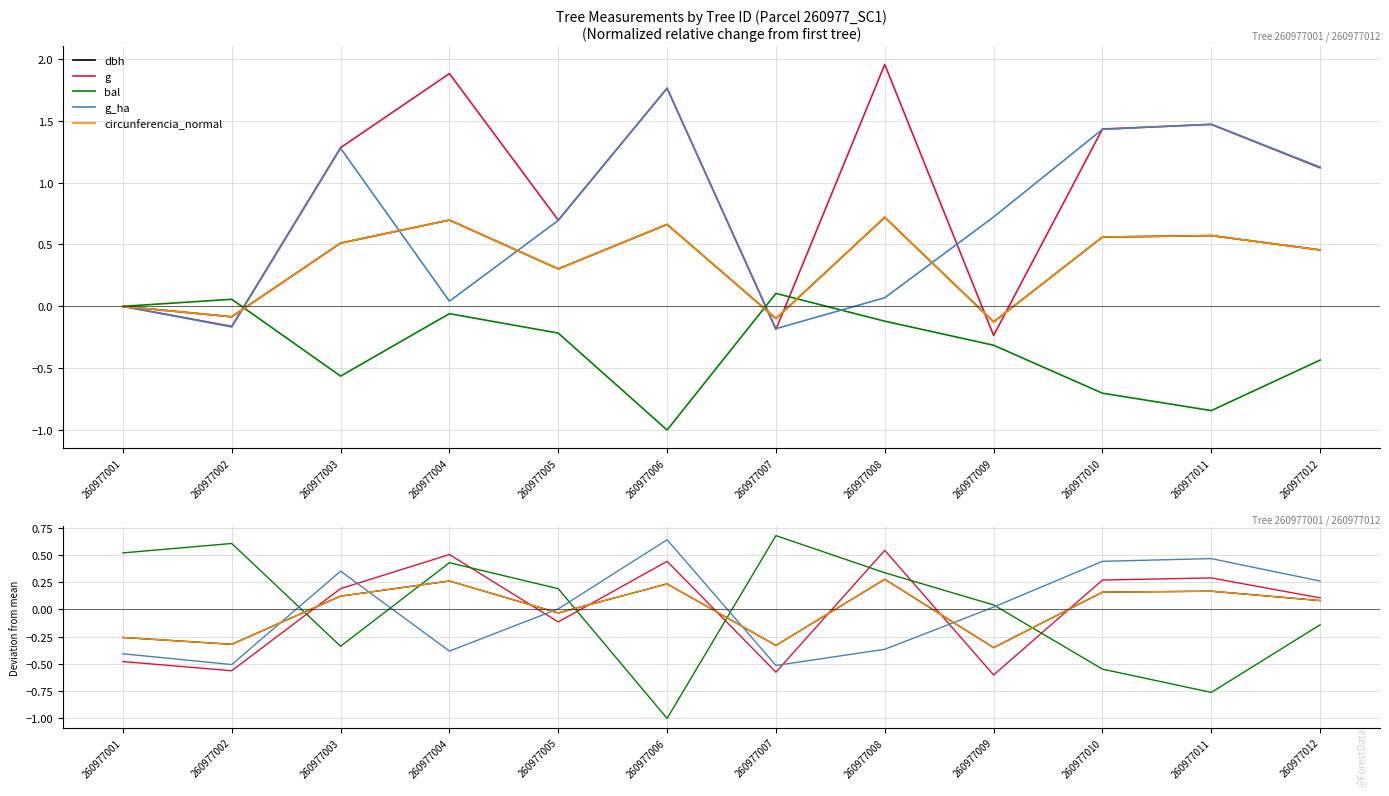

Rank the series at 260977001 from highest to lowest value.

bal, dbh, circunferencia_normal, g_ha, g